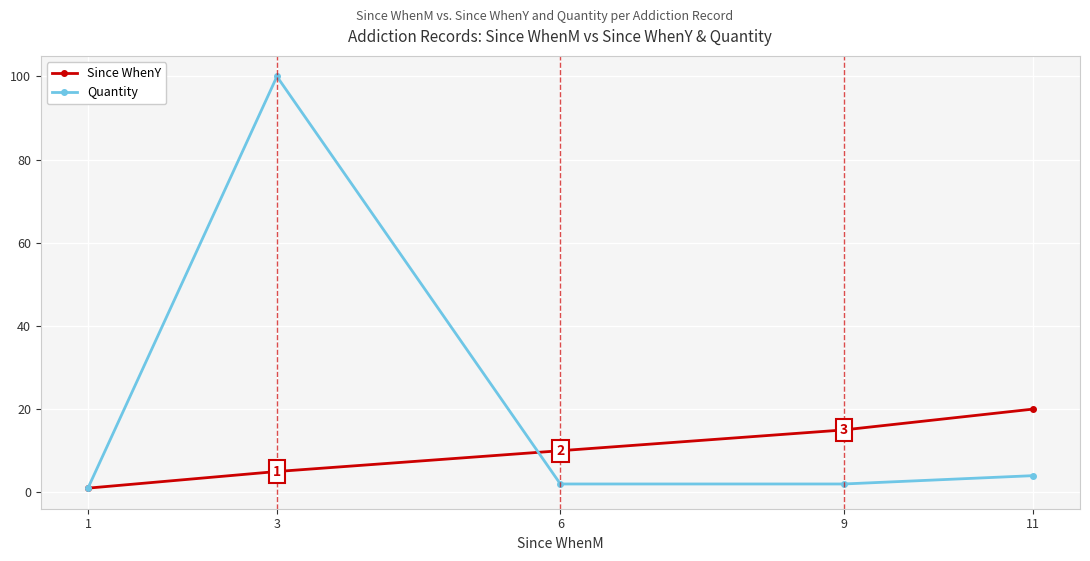

What is the value of the Since WhenY point at the 3rd from the left?

10